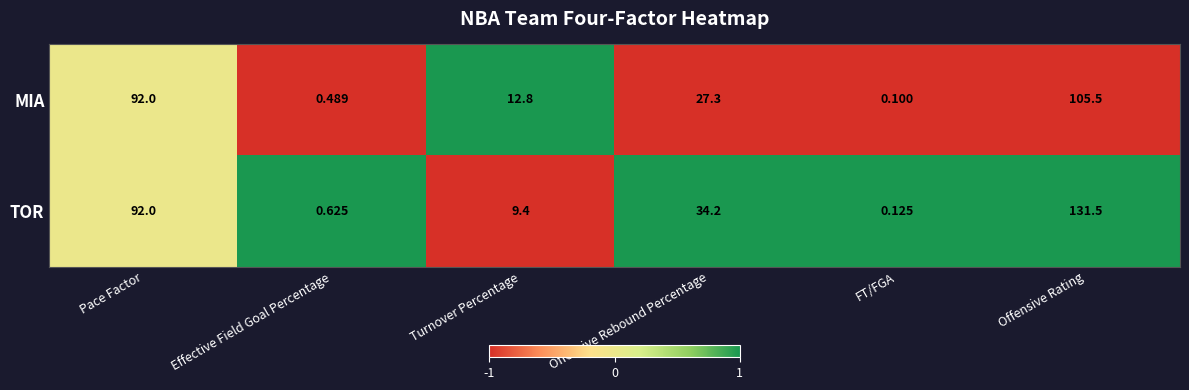

Which label corresponds to the smallest value in the chart?

FT/FGA